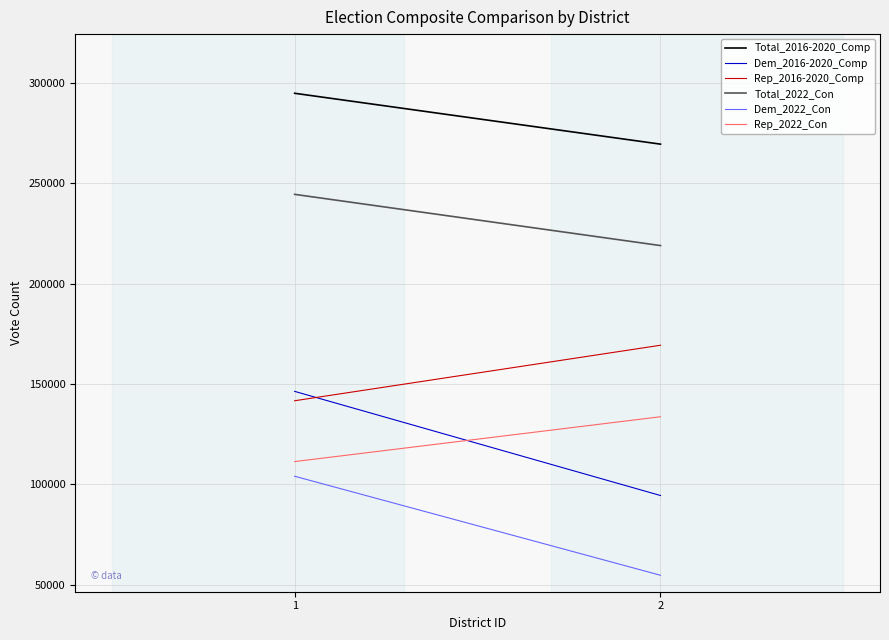

Which category has the lowest value across all series?

2